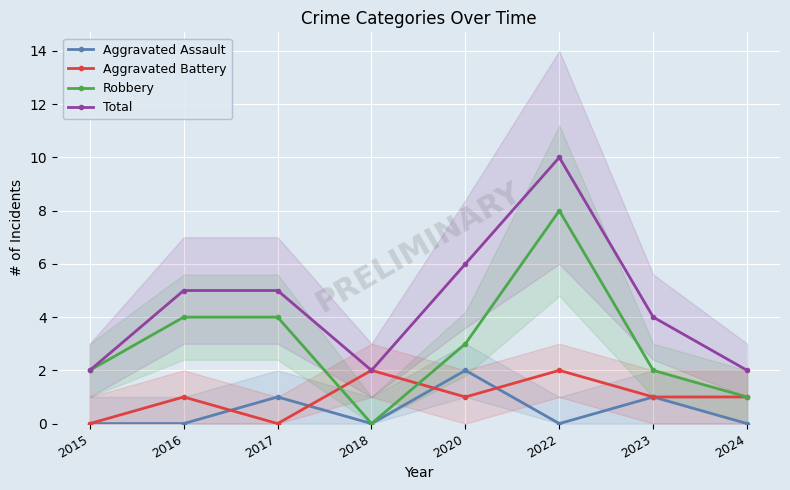

At which category does Robbery reach its first local valley?

2018